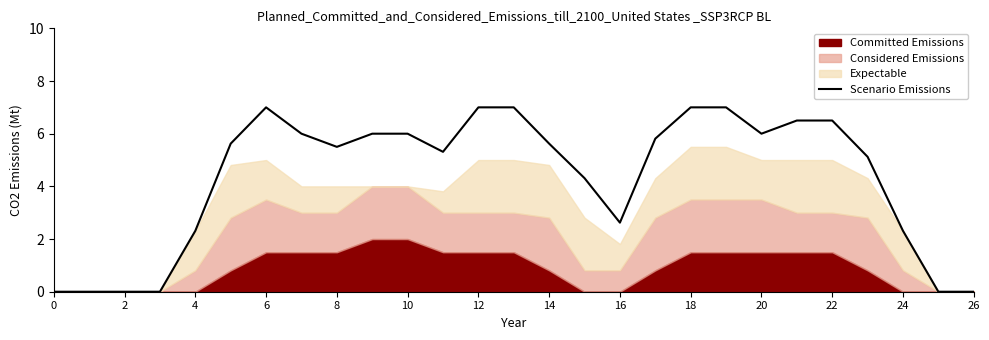

Between 24 and 2, which is larger?

24